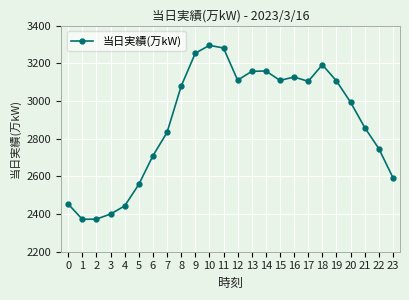

What is the value of the 16th point from the left?

3109